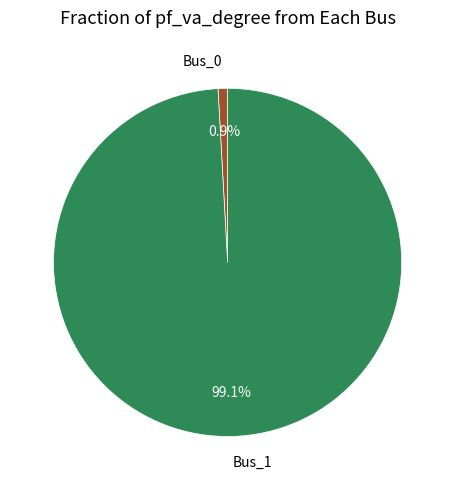

To the nearest percent, what portion does Bus_0 represent?

1%